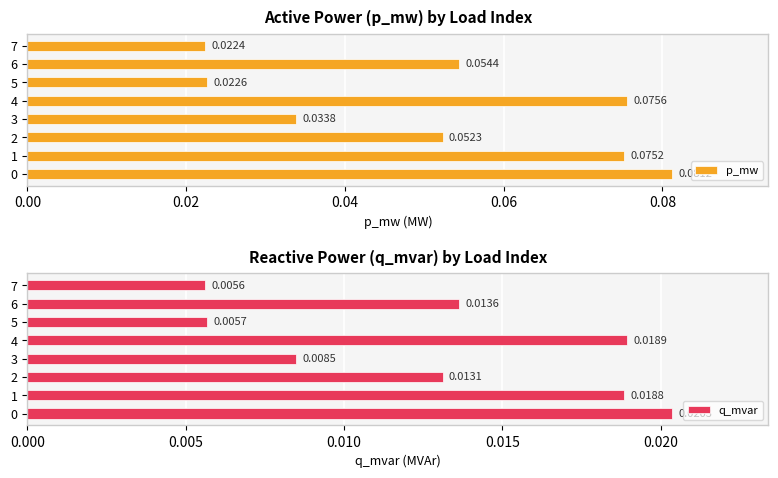

Which category has the lowest value in the p_mw series?

7